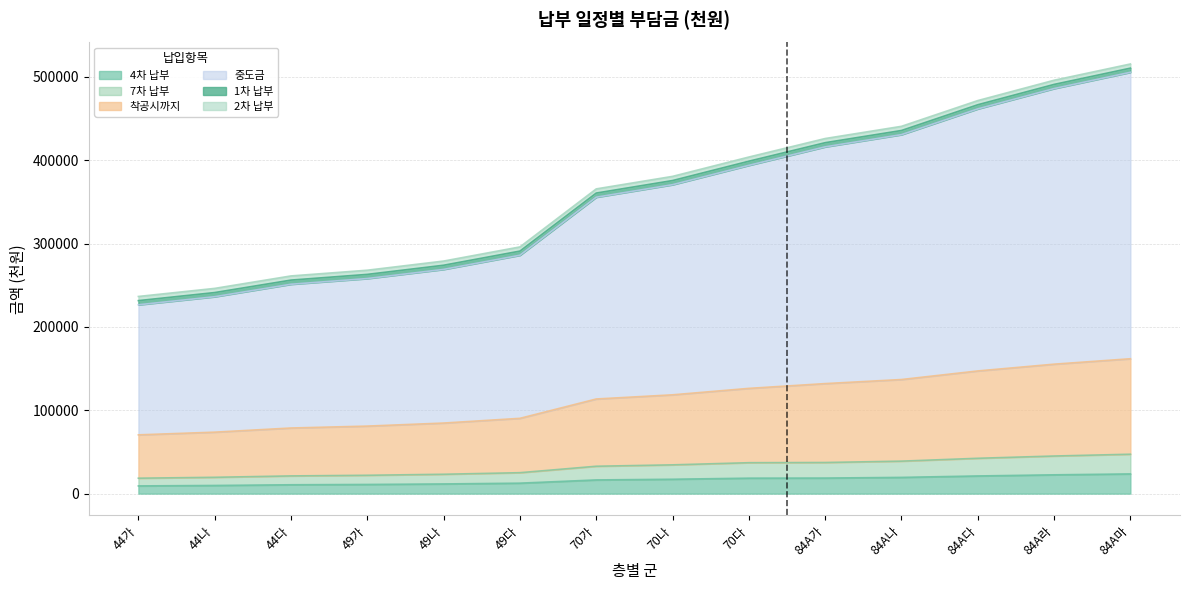

What position from the left is 84A나?

11